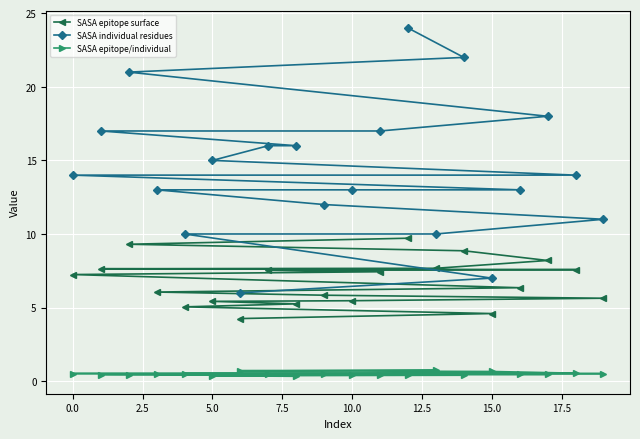

How many lines are shown in the chart?

3